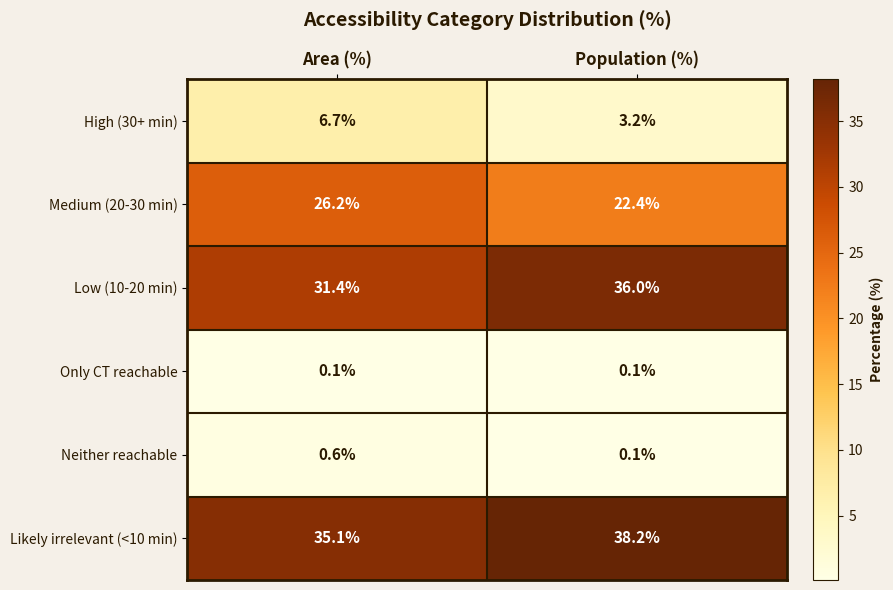

Reading left to right, transcribe all the data shown in this chart.

High (30+ min): 6.7	3.2
Medium (20-30 min): 26.2	22.4
Low (10-20 min): 31.4	36.0
Only CT reachable: 0.1	0.1
Neither reachable: 0.6	0.1
Likely irrelevant (<10 min): 35.1	38.2